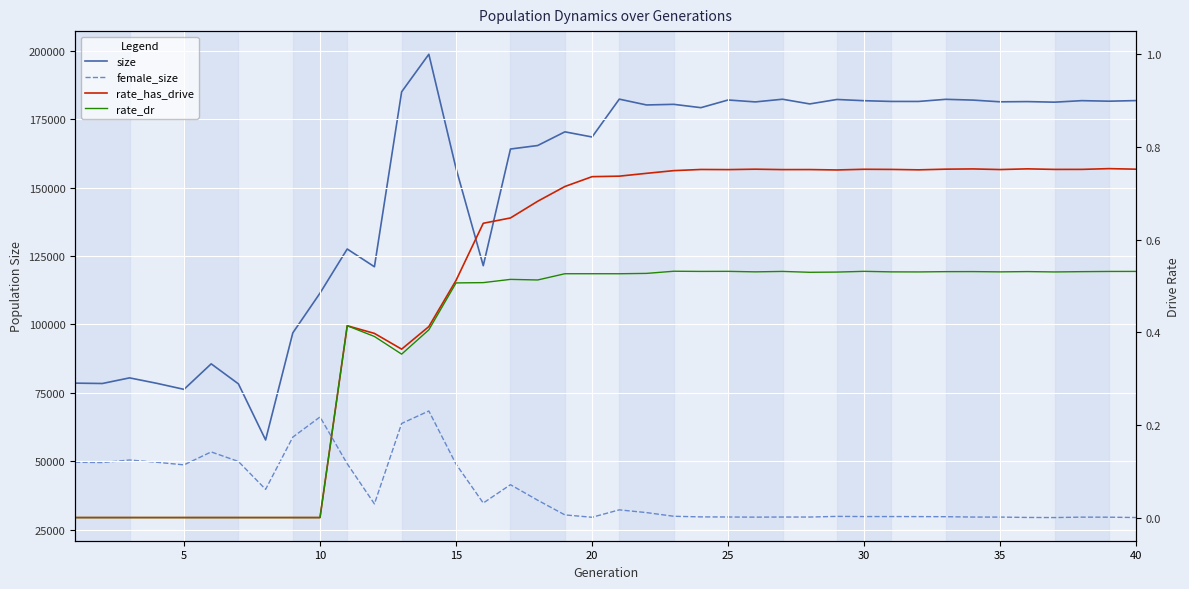

What is the value of the size point at the 18th from the left?

165376.0